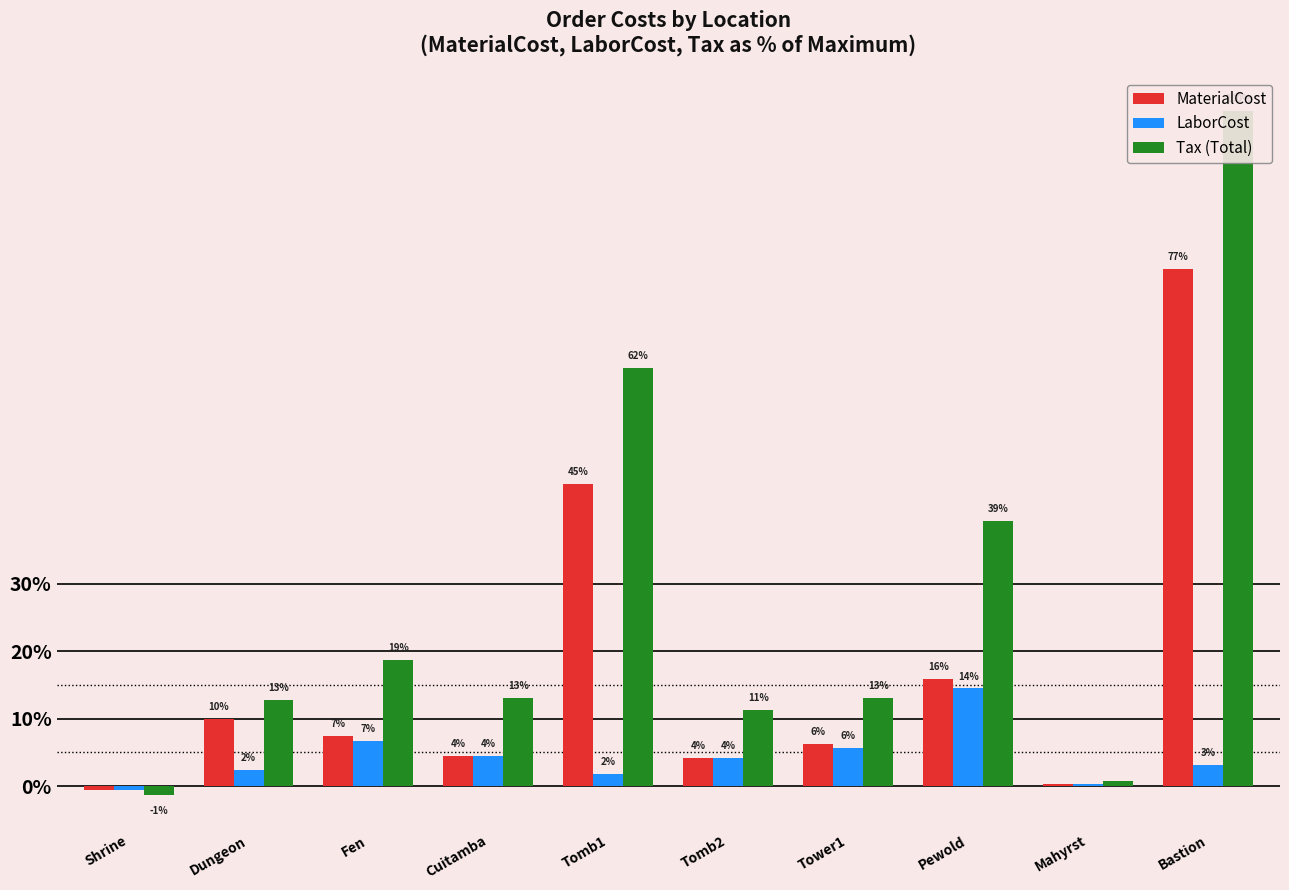

At which label does MaterialCost first exceed 7?

Dungeon